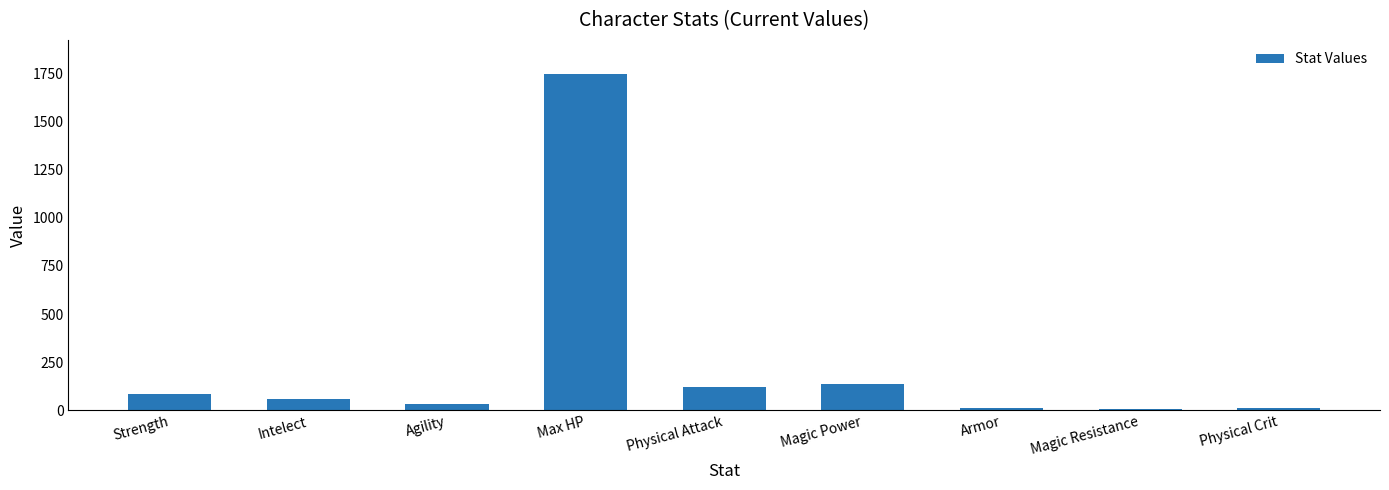

What is the change in value from Max HP to Physical Crit?

-1735